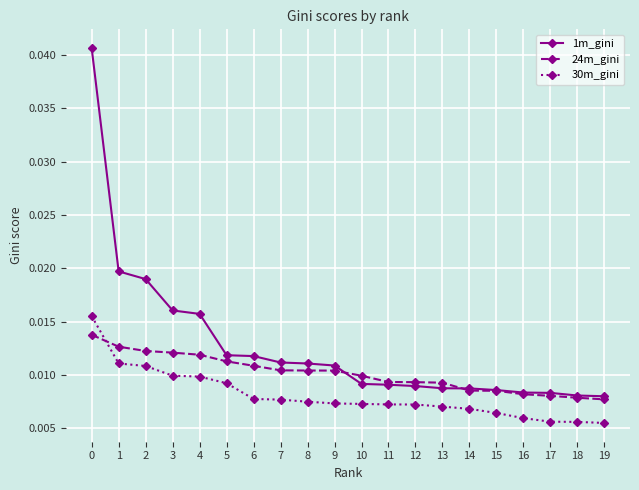

Count the 30m_gini values in the range 0 to 1.

20